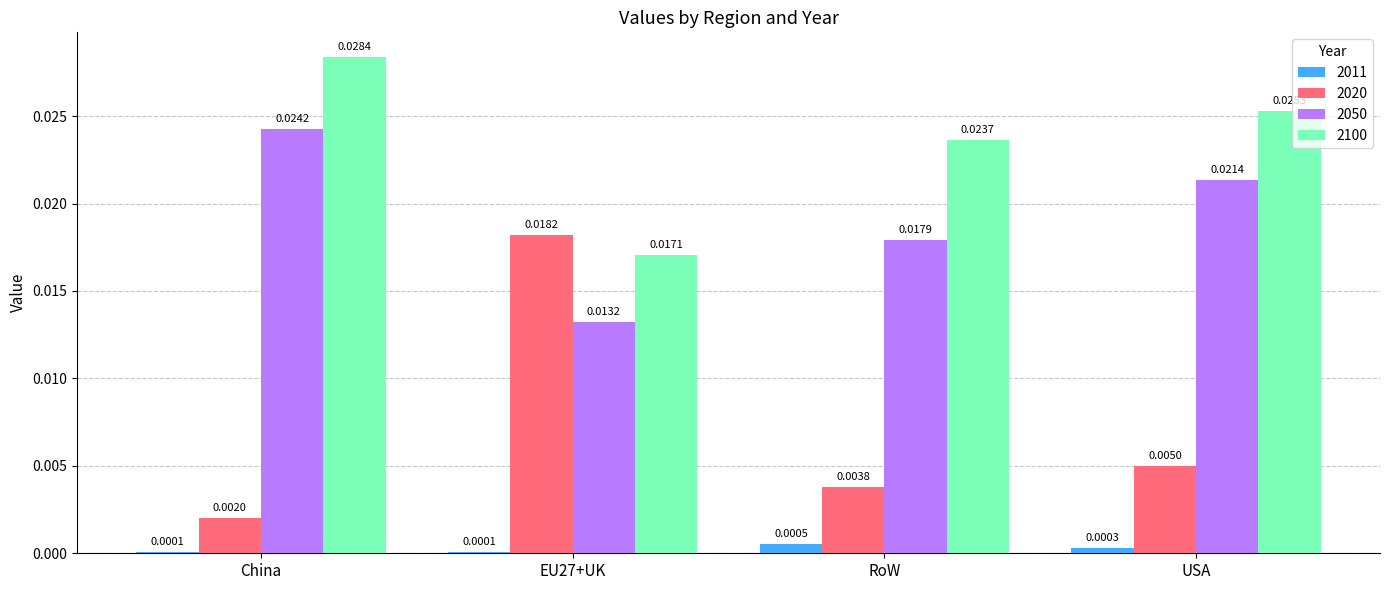

Which series has the largest range (max minus min)?

2020